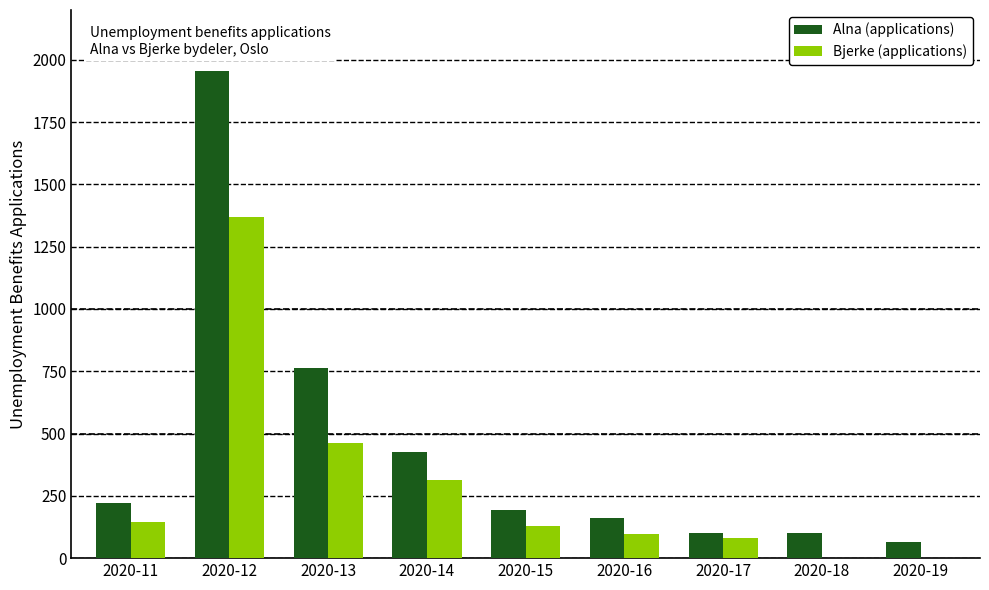

Where does the Bjerke (applications) series first go above 129?

2020-11